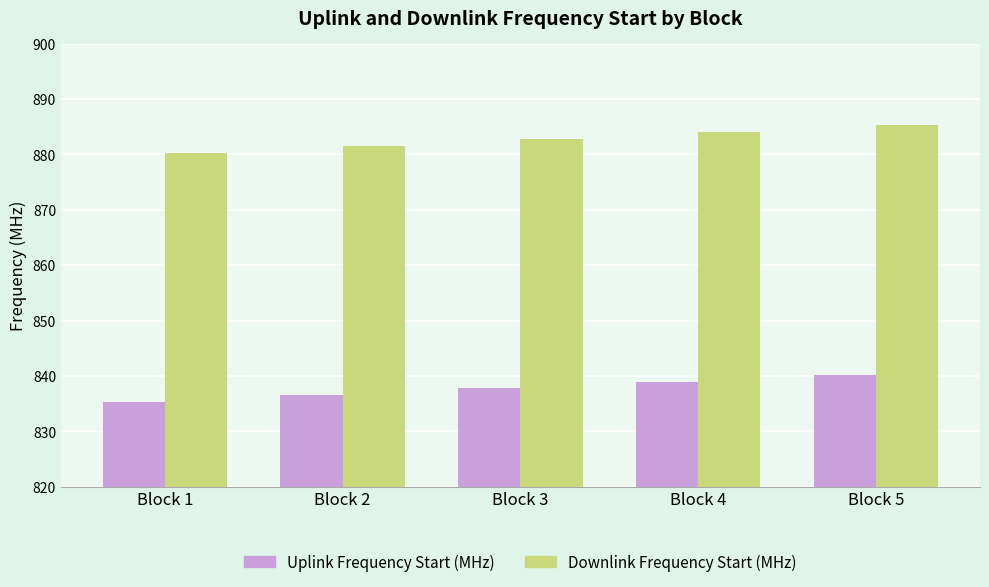

What is the difference between the highest and lowest values at Block 4?

45.0